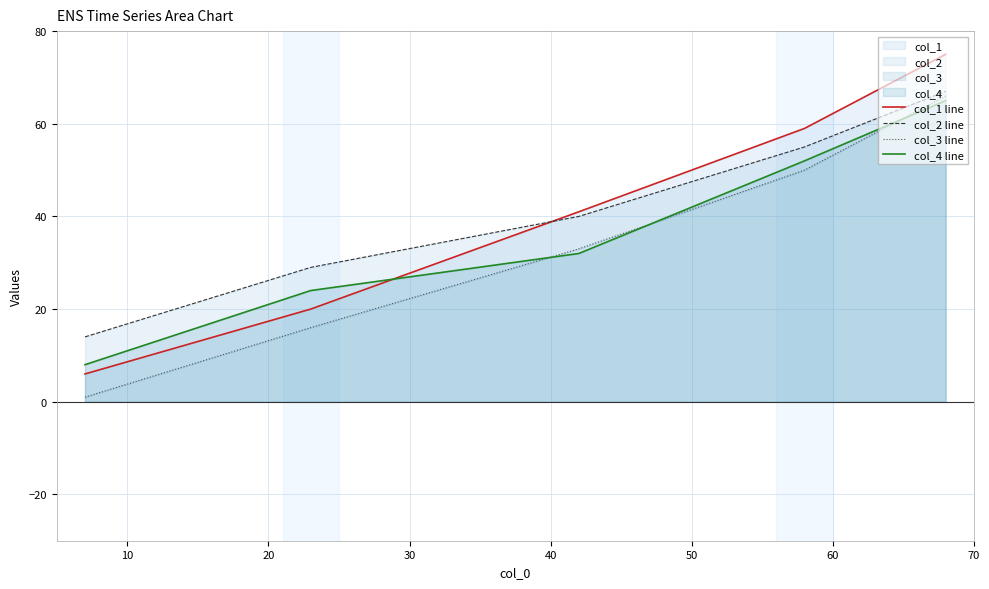

What is the value of the col_3 line point at the 4th from the left?

50